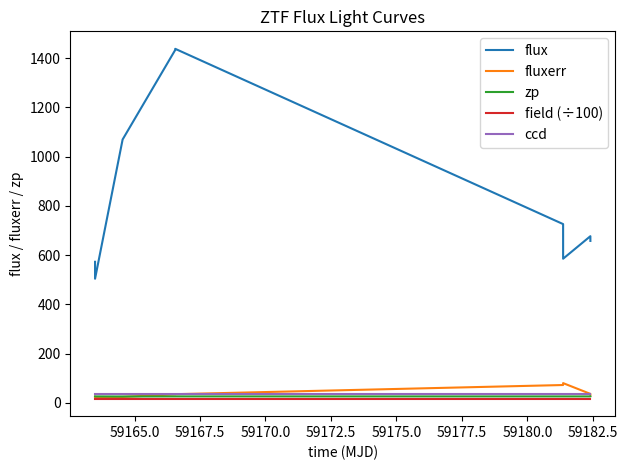

True or false: flux and zp intersect in this chart.

False